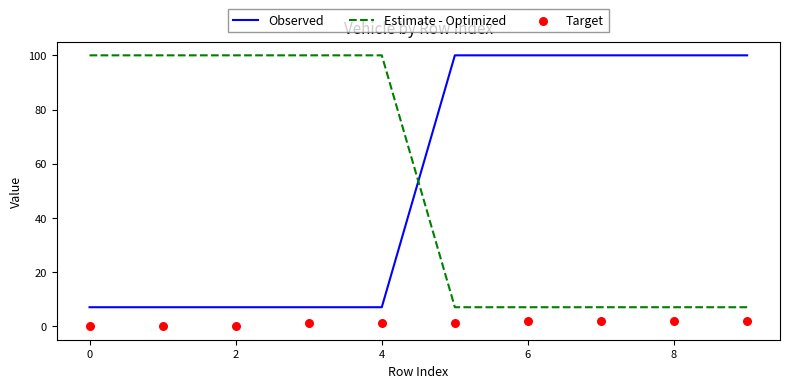

Which series contains the highest Y value?

Observed